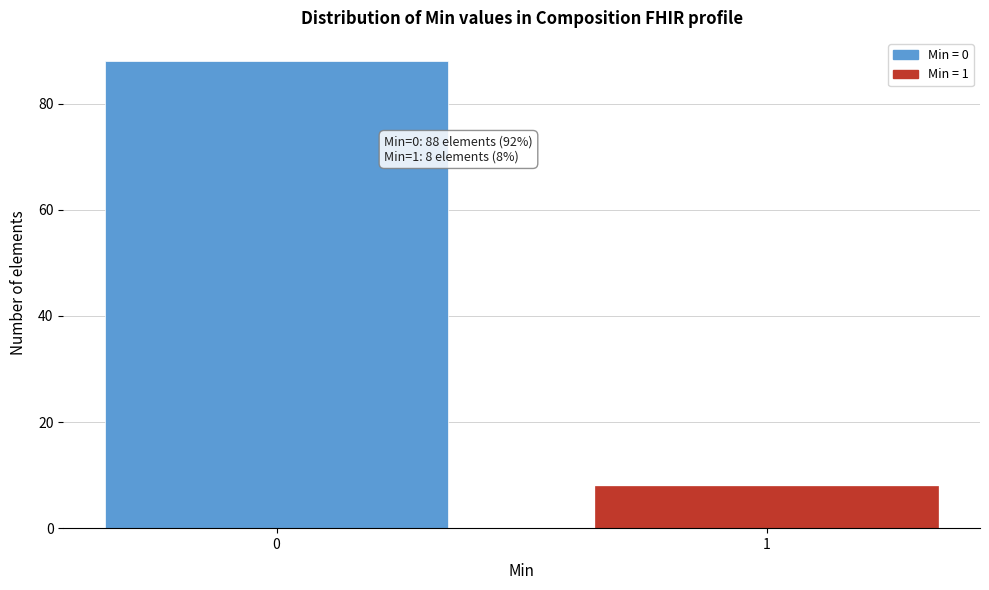

Reading left to right, extract all data points from this chart.

88	8